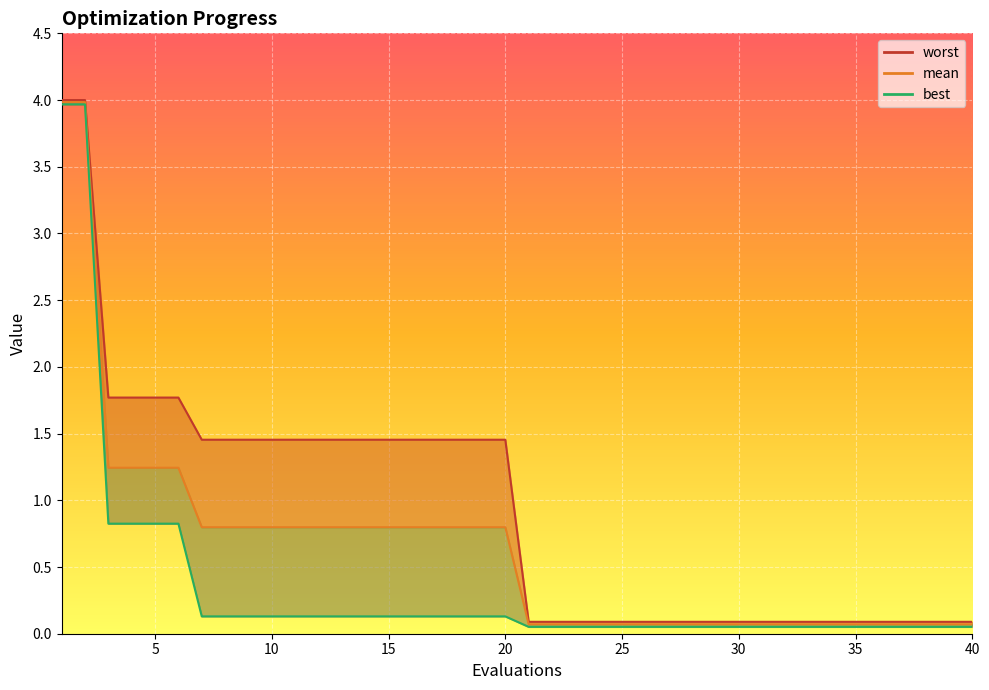

At which label does best reach its peak?

1